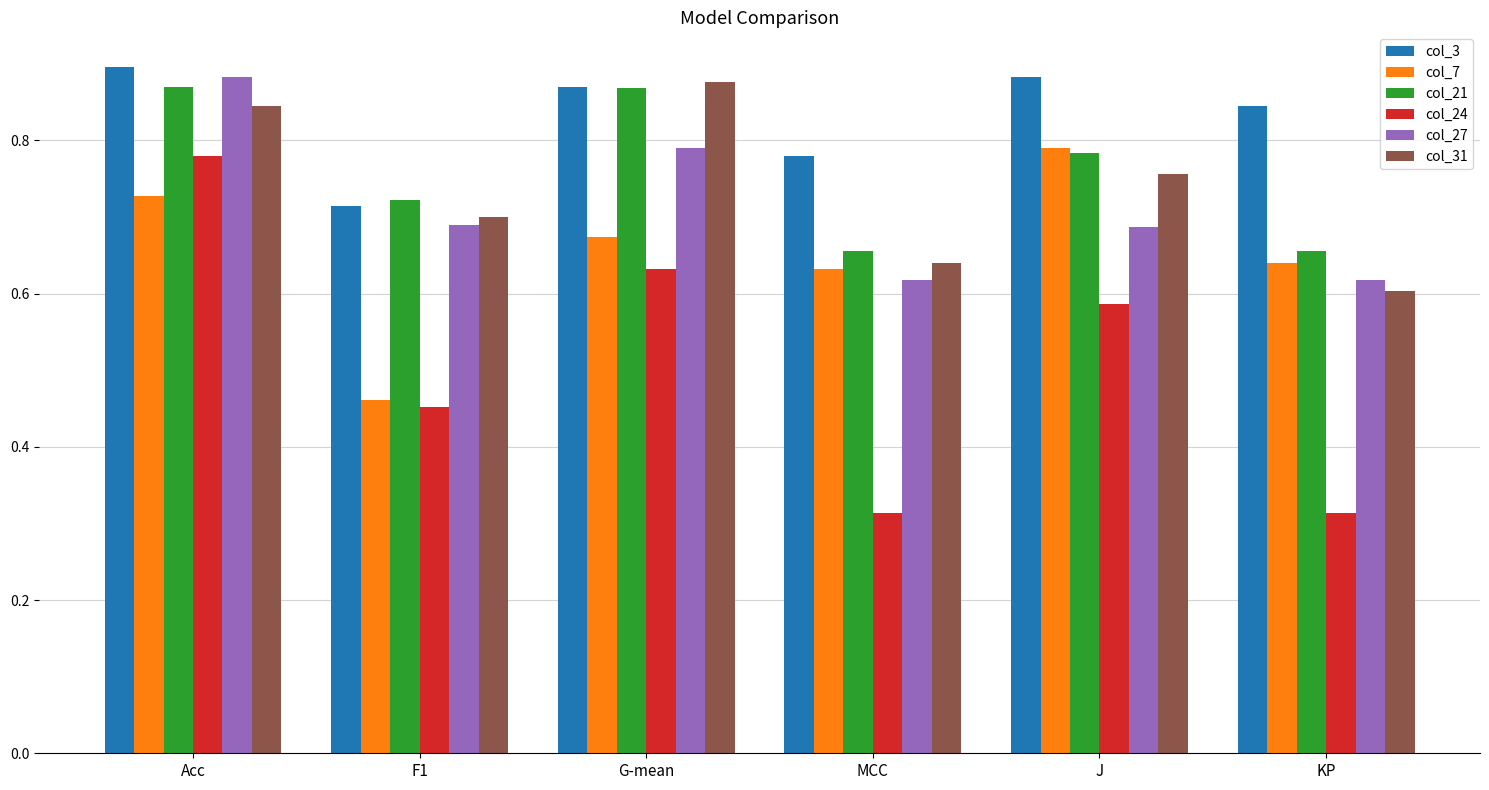

Which series has the largest total across all categories?

col_3